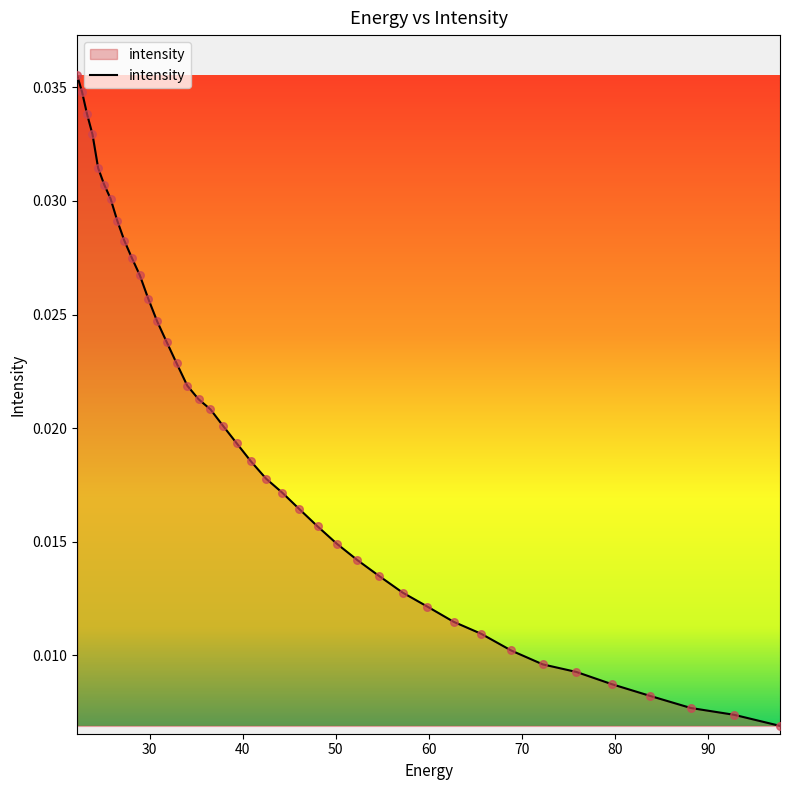

How many lines are shown in the chart?

1